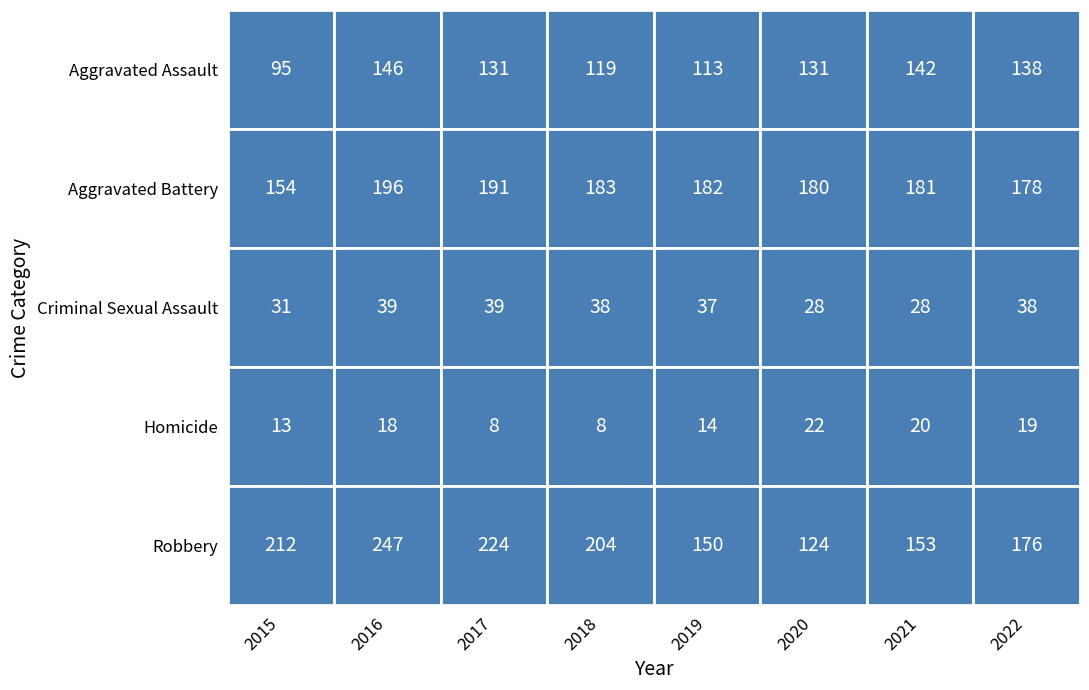

What is the difference between the Homicide values at 2017 and 2022?

11